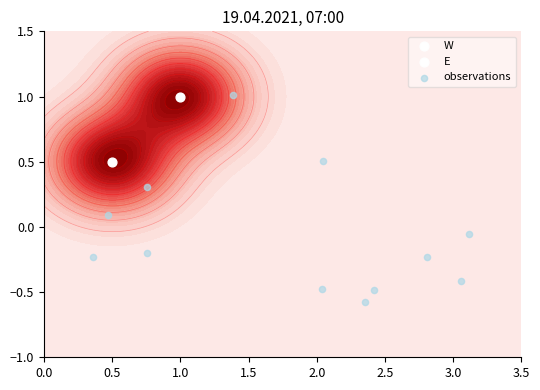

The chart shows a value of 0.6 at 2.5. True or false?

False